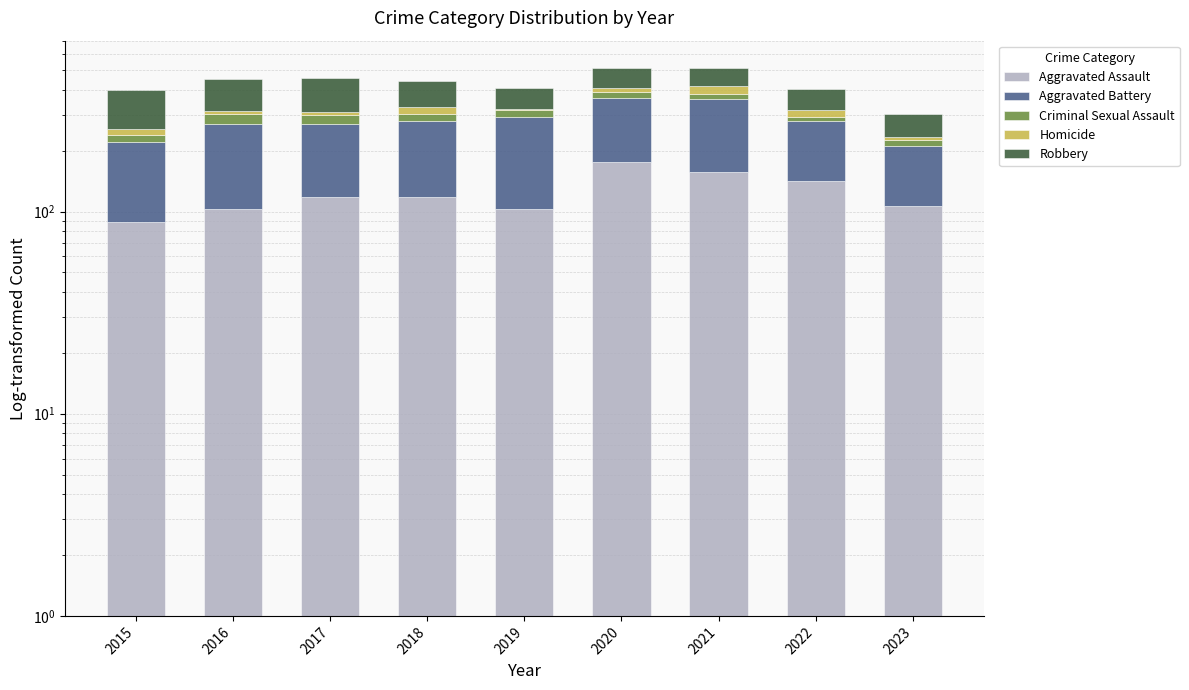

Reading right to left, transcribe all the data shown in this chart.

Aggravated Assault: 2023=106	2022=142	2021=157	2020=176	2019=103	2018=118	2017=118	2016=103	2015=89
Aggravated Battery: 2023=105	2022=137	2021=205	2020=188	2019=190	2018=163	2017=154	2016=168	2015=133
Criminal Sexual Assault: 2023=14	2022=16	2021=19	2020=24	2019=24	2018=23	2017=28	2016=32	2015=18
Homicide: 2023=9	2022=22	2021=37	2020=19	2019=5	2018=26	2017=11	2016=10	2015=15
Robbery: 2023=71	2022=86	2021=95	2020=107	2019=88	2018=110	2017=144	2016=137	2015=143